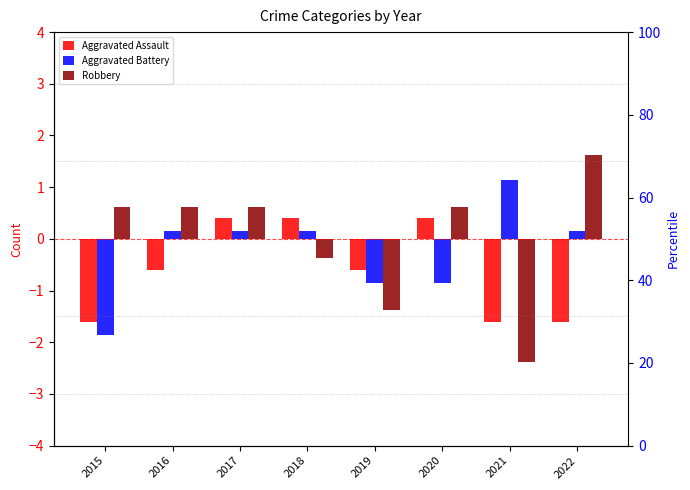

At 2019, list the series in order from smallest to largest.

Robbery, Aggravated Battery, Aggravated Assault